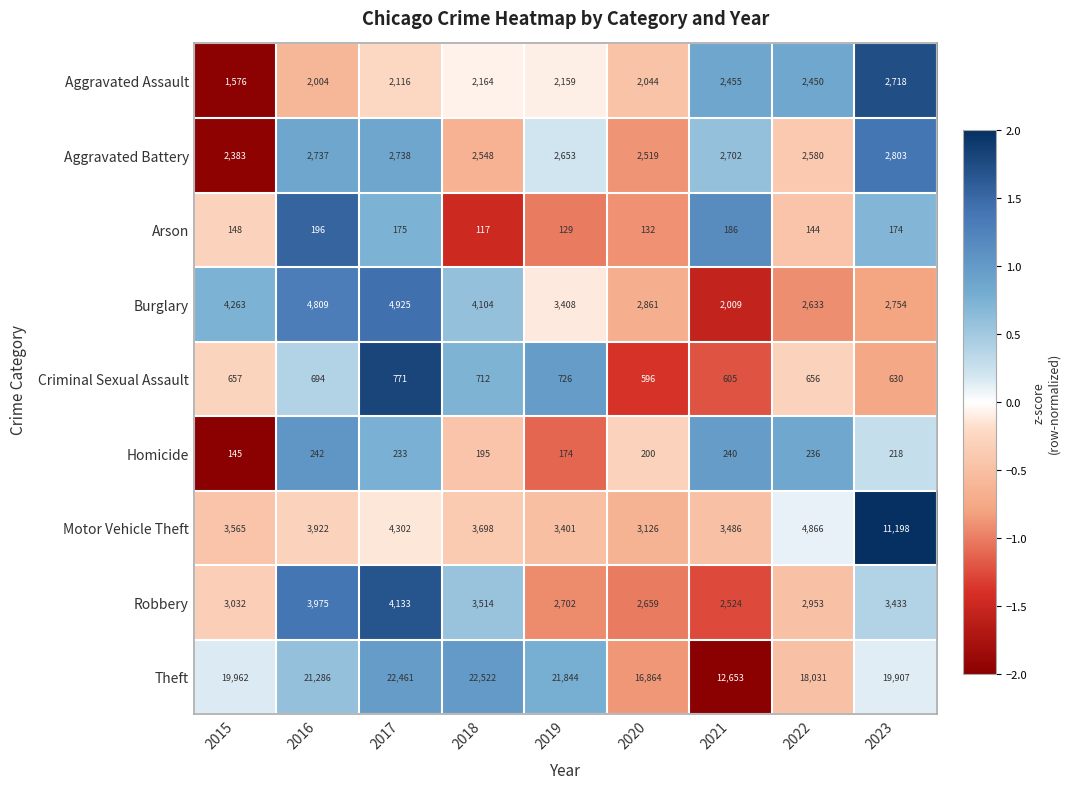

At which category is the sum across all series the highest?

2023